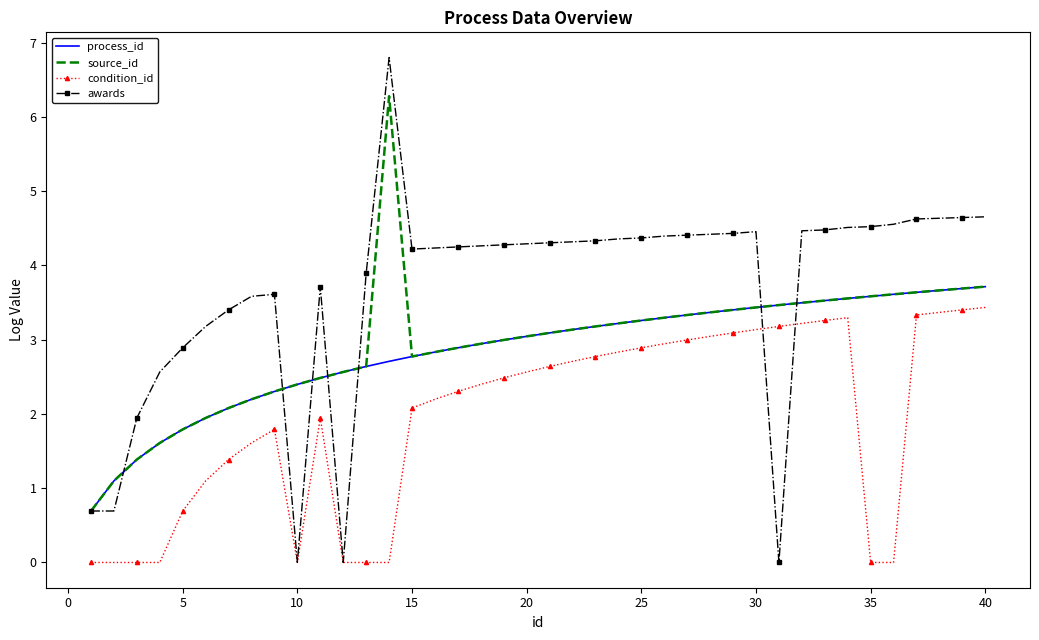

True or false: process_id and condition_id cross at least once.

False